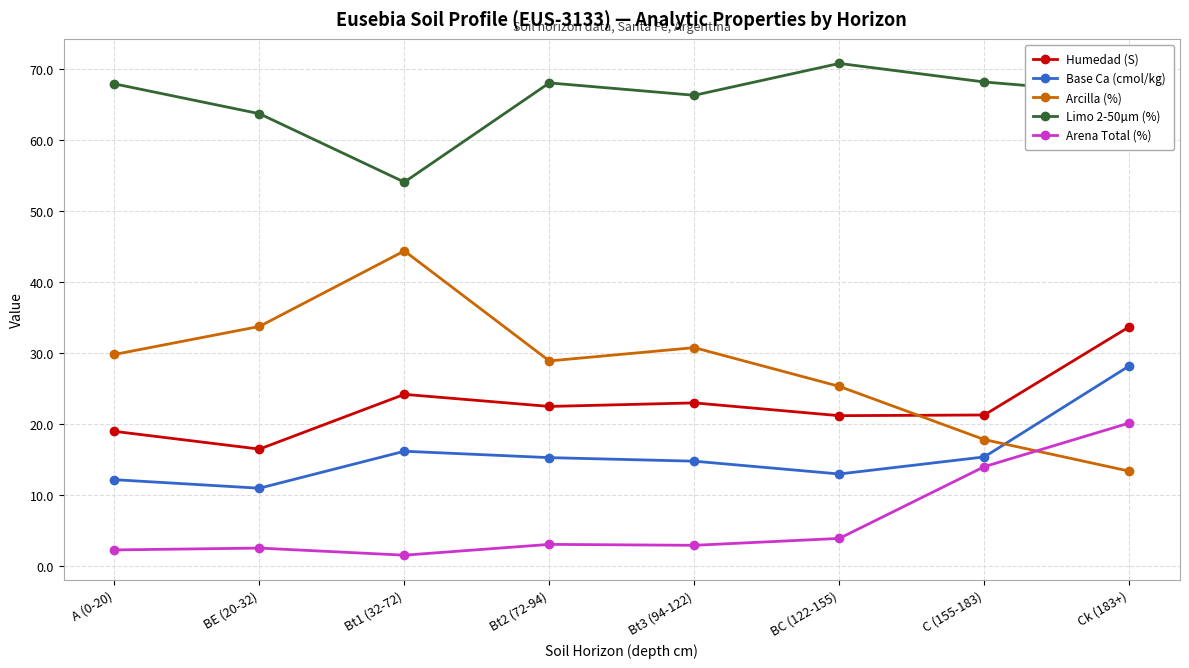

What position from the right is BC (122-155)?

3